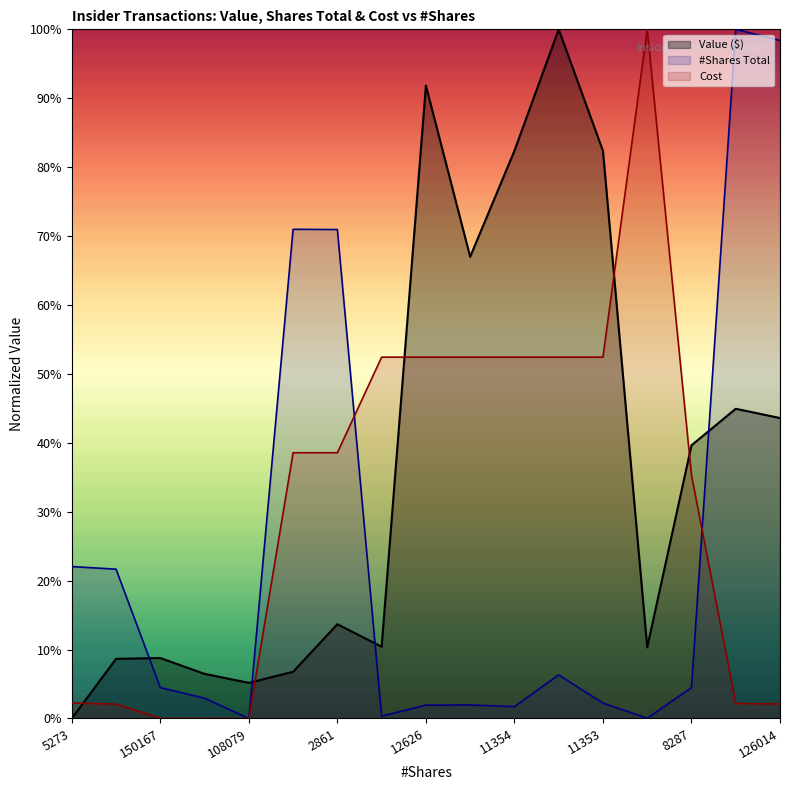

Which category has the highest value in the Cost series?

874